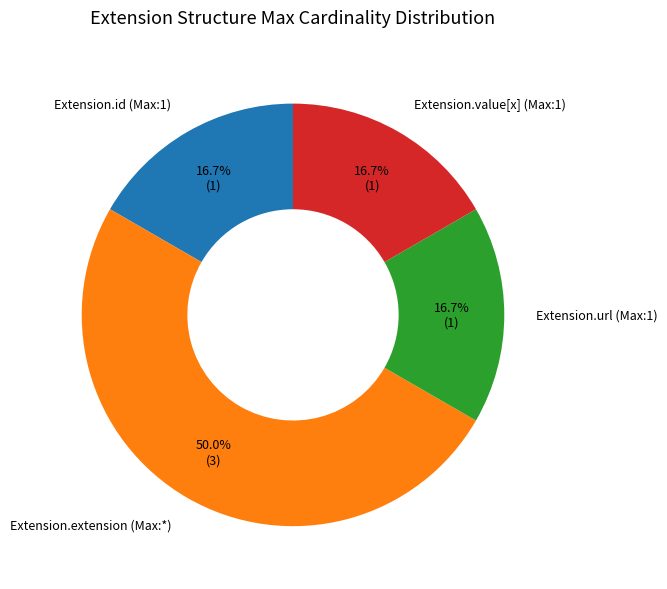

To the nearest percent, what is the average slice percentage?

25%